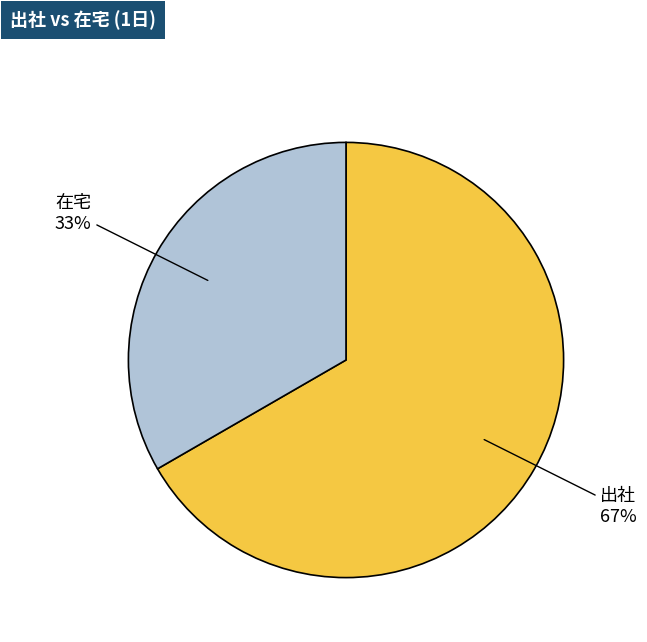

What is the smallest slice in the pie chart?

在宅